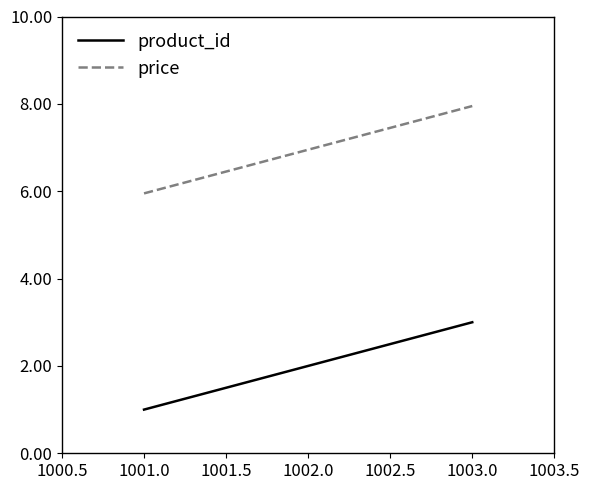

Rank the categories by product_id value from lowest to highest.

1001.0, 1002.0, 1003.0